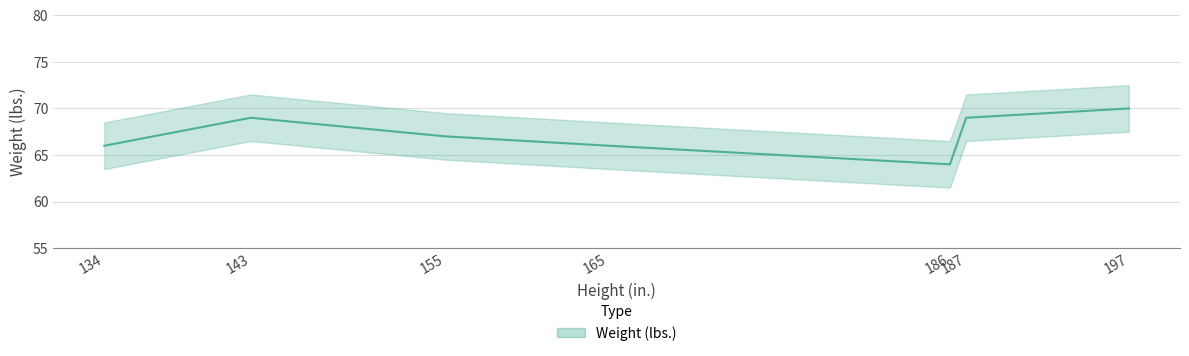

At which category does the chart reach its peak across all series?

197